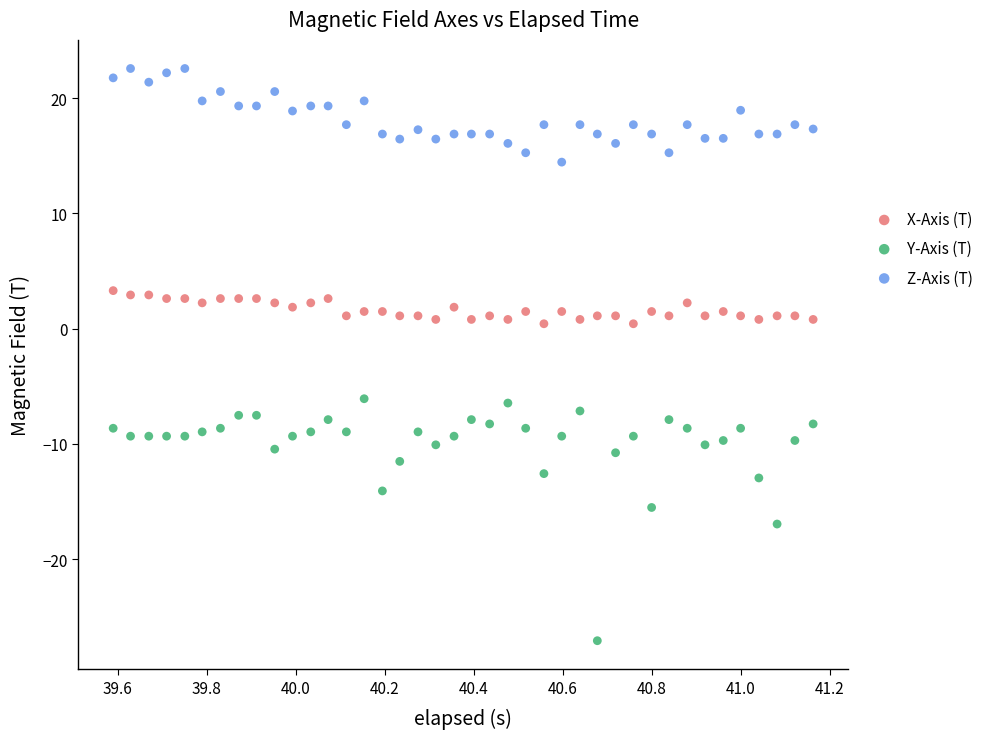

Across all data points, what is the range of X values (max minus min)?

1.6